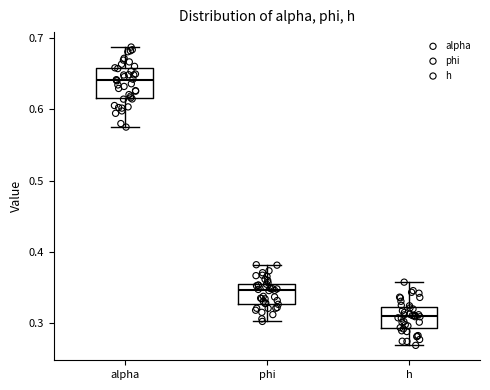

Reading left to right, read every box against the y-axis: the position of its median line, the range the box covers, and the ends of its whiskers. The values are not printed on the chart, so give them approximately, as read against the axis.

alpha: median 0.64, box 0.62 to 0.66, whiskers 0.58 to 0.69
phi: median 0.35 (just below the box's upper edge), box 0.33 to 0.35, whiskers 0.30 to 0.38
h: median 0.31, box 0.29 to 0.32, whiskers 0.27 to 0.36